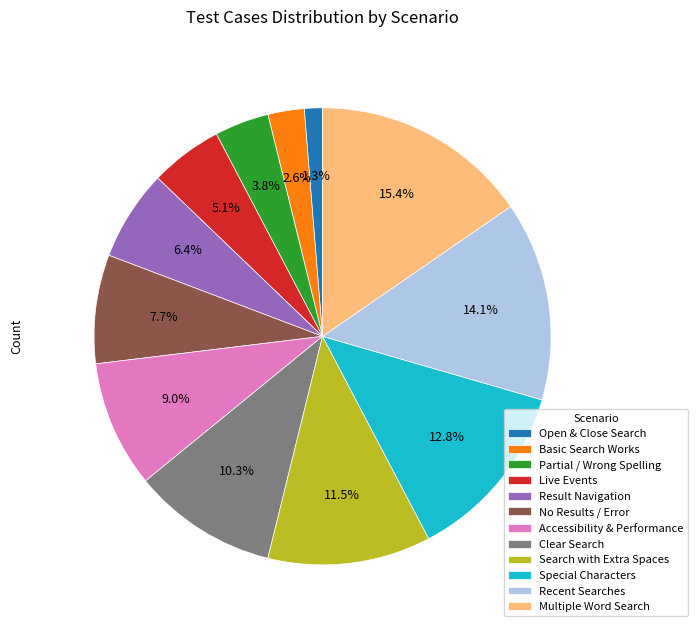

To the nearest percent, what is the difference between the largest and smallest slice percentages?

14%